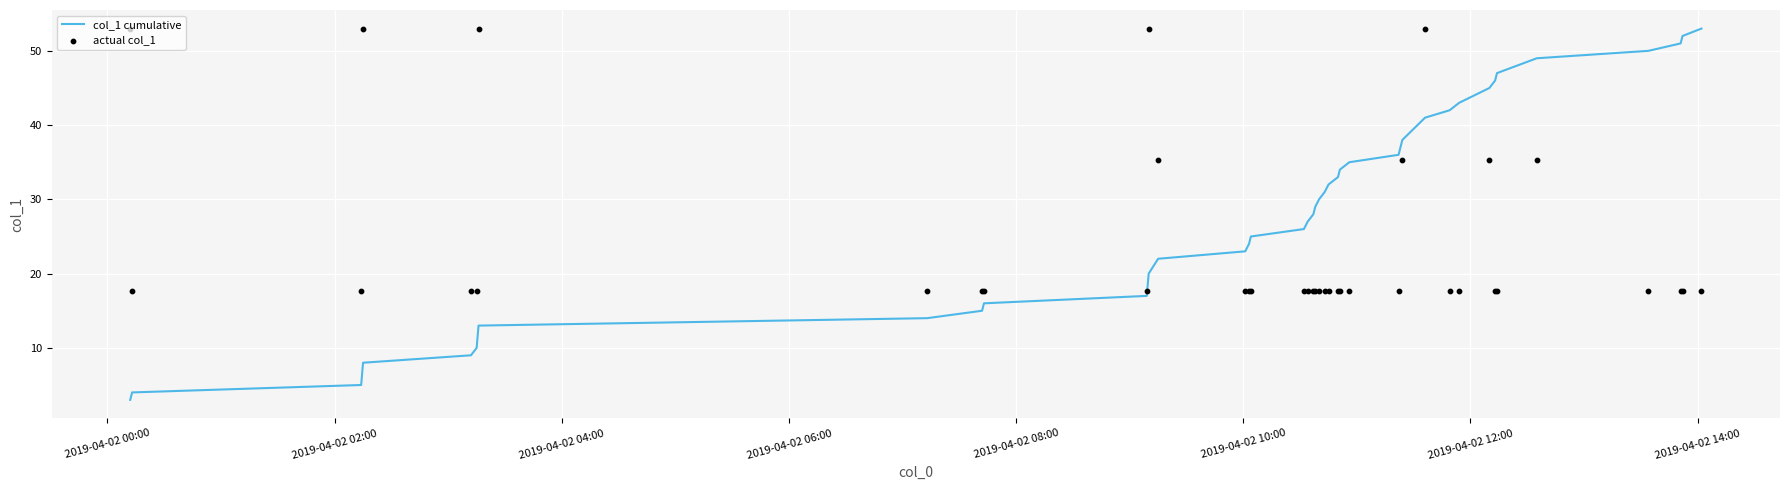

What is the minimum value for col_1 cumulative?

3